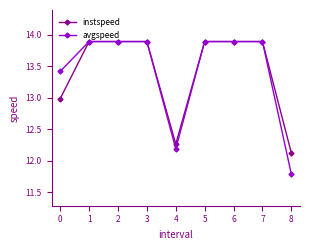

Which category has the lowest value across all series?

8